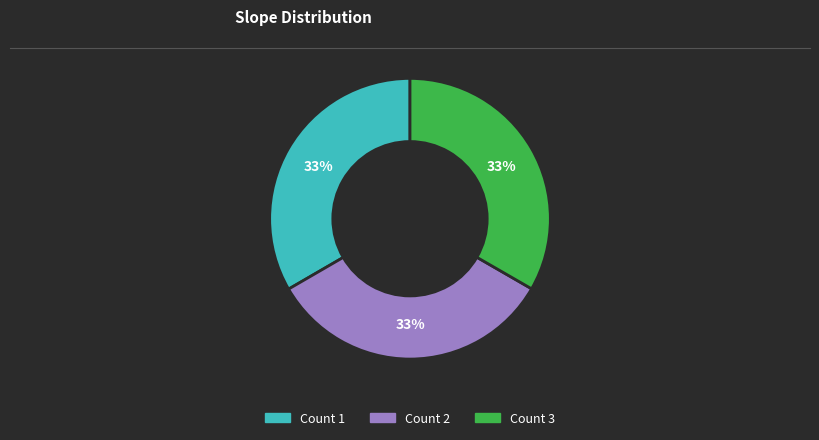

How many segments does this pie chart have?

3